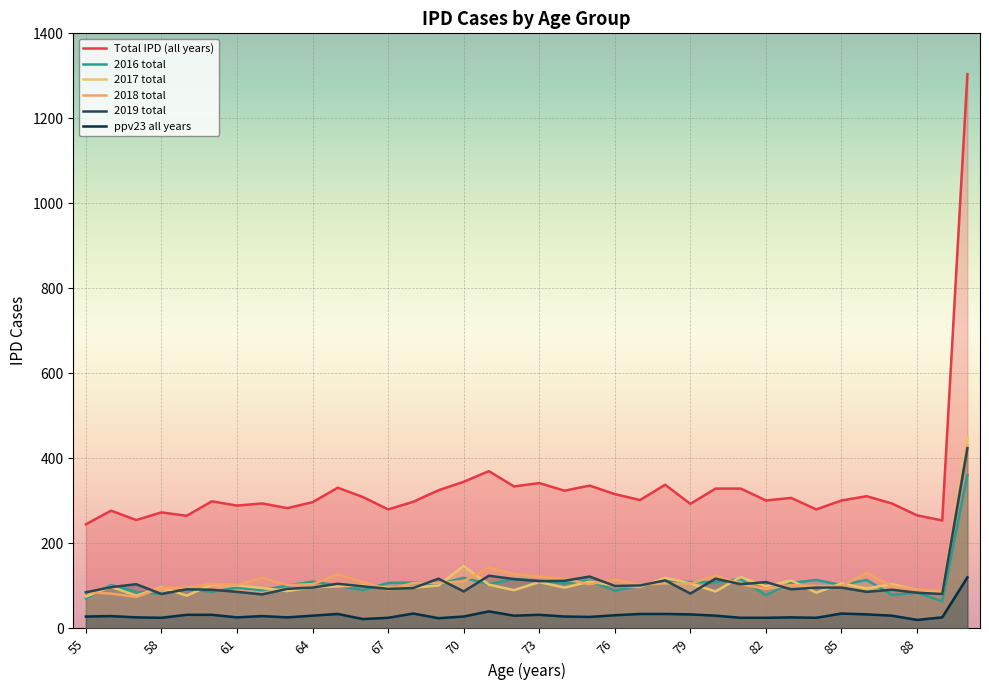

At which label does 2017 total first exceed 99?

60